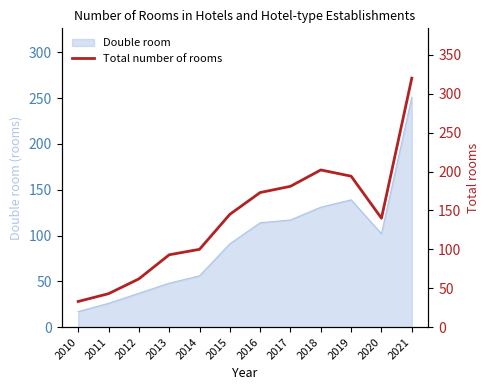

Is it true that Double room equals 66 at 2012?

False